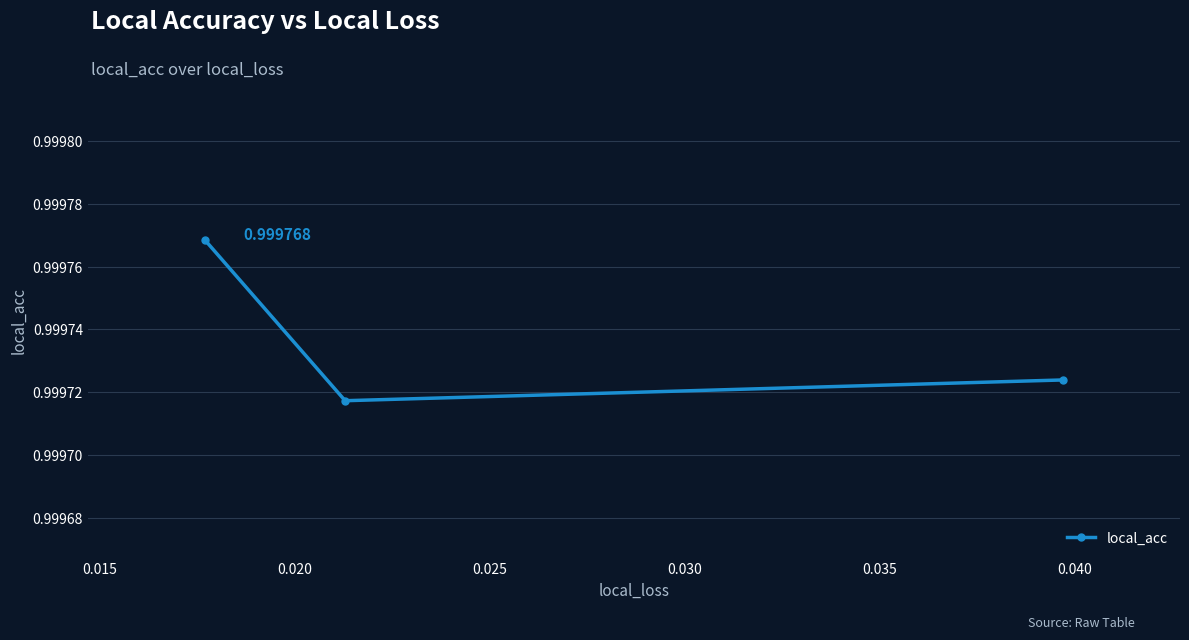

What is the sum of all values?

3.0